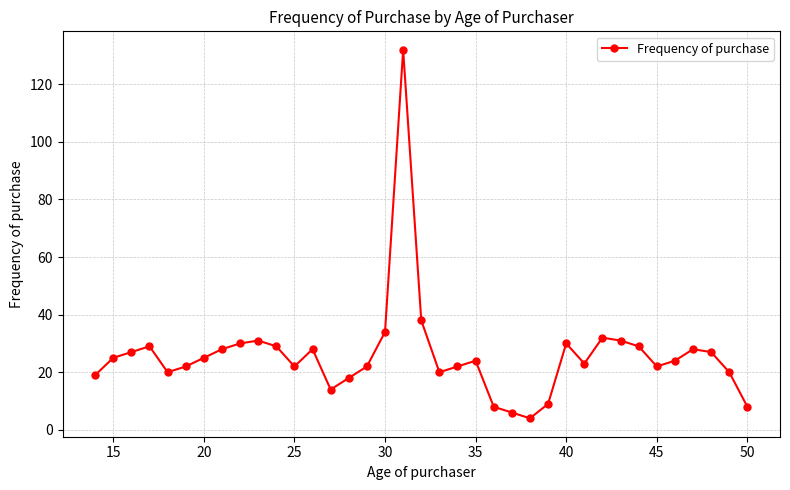

What is the value of the 7th point from the left?

25